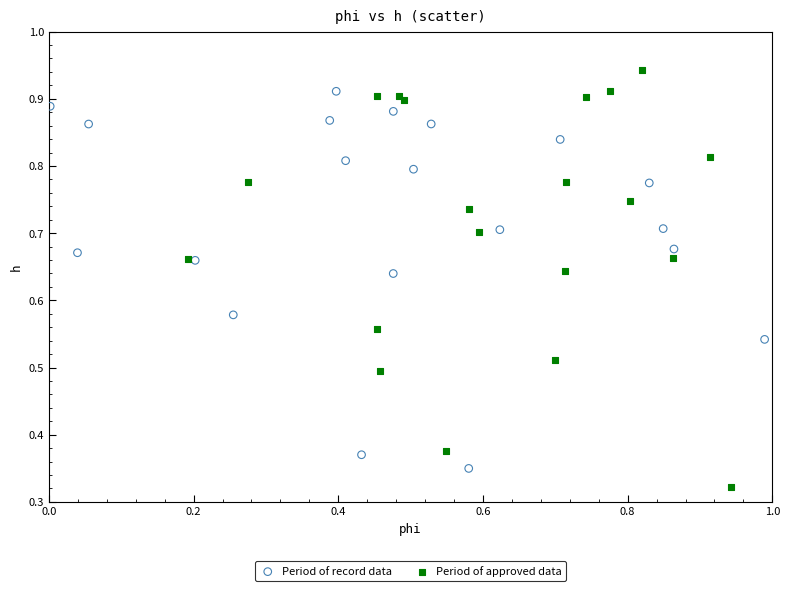

Which series reaches the maximum Y coordinate?

Period of approved data